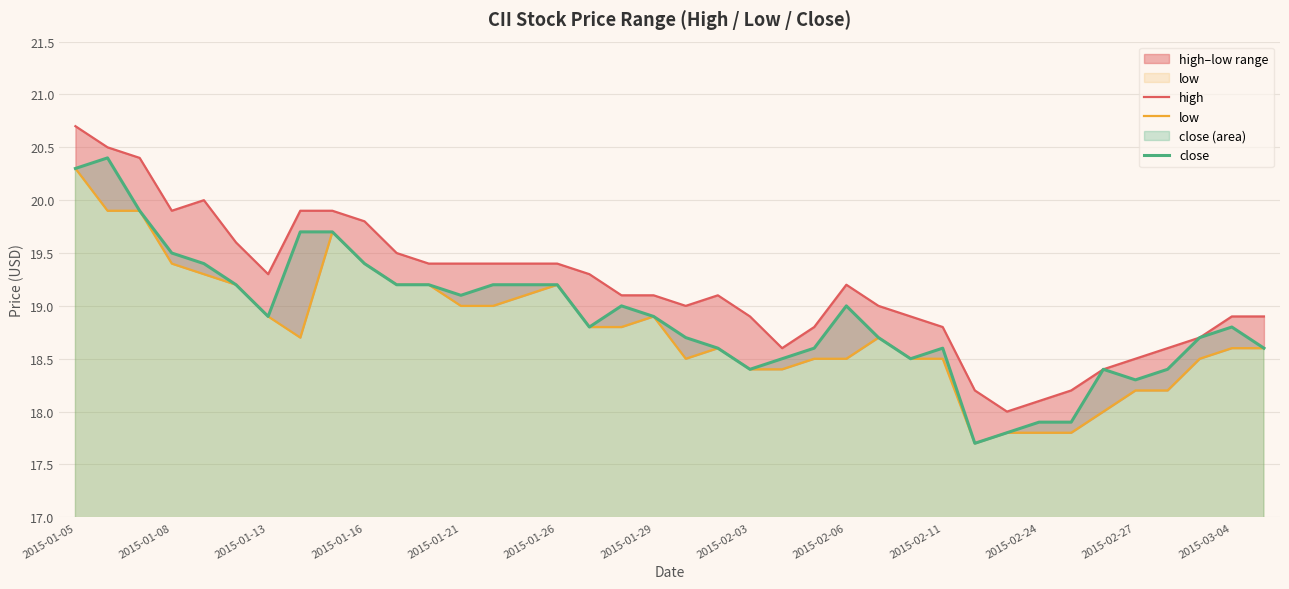

Reading right to left, what are all the values shown in this chart?

high: 18.9	18.9	18.7	18.6	18.5	18.4	18.2	18.1	18.0	18.2	18.8	18.9	19.0	19.2	18.8	18.6	18.9	19.1	19.0	19.1	19.1	19.3	19.4	19.4	19.4	19.4	19.4	19.5	19.8	19.9	19.9	19.3	19.6	20.0	19.9	20.4	20.5	20.7
low: 18.6	18.6	18.5	18.2	18.2	18.0	17.8	17.8	17.8	17.7	18.5	18.5	18.7	18.5	18.5	18.4	18.4	18.6	18.5	18.9	18.8	18.8	19.2	19.1	19.0	19.0	19.2	19.2	19.4	19.7	18.7	18.9	19.2	19.3	19.4	19.9	19.9	20.3
close: 18.6	18.8	18.7	18.4	18.3	18.4	17.9	17.9	17.8	17.7	18.6	18.5	18.7	19.0	18.6	18.5	18.4	18.6	18.7	18.9	19.0	18.8	19.2	19.2	19.2	19.1	19.2	19.2	19.4	19.7	19.7	18.9	19.2	19.4	19.5	19.9	20.4	20.3